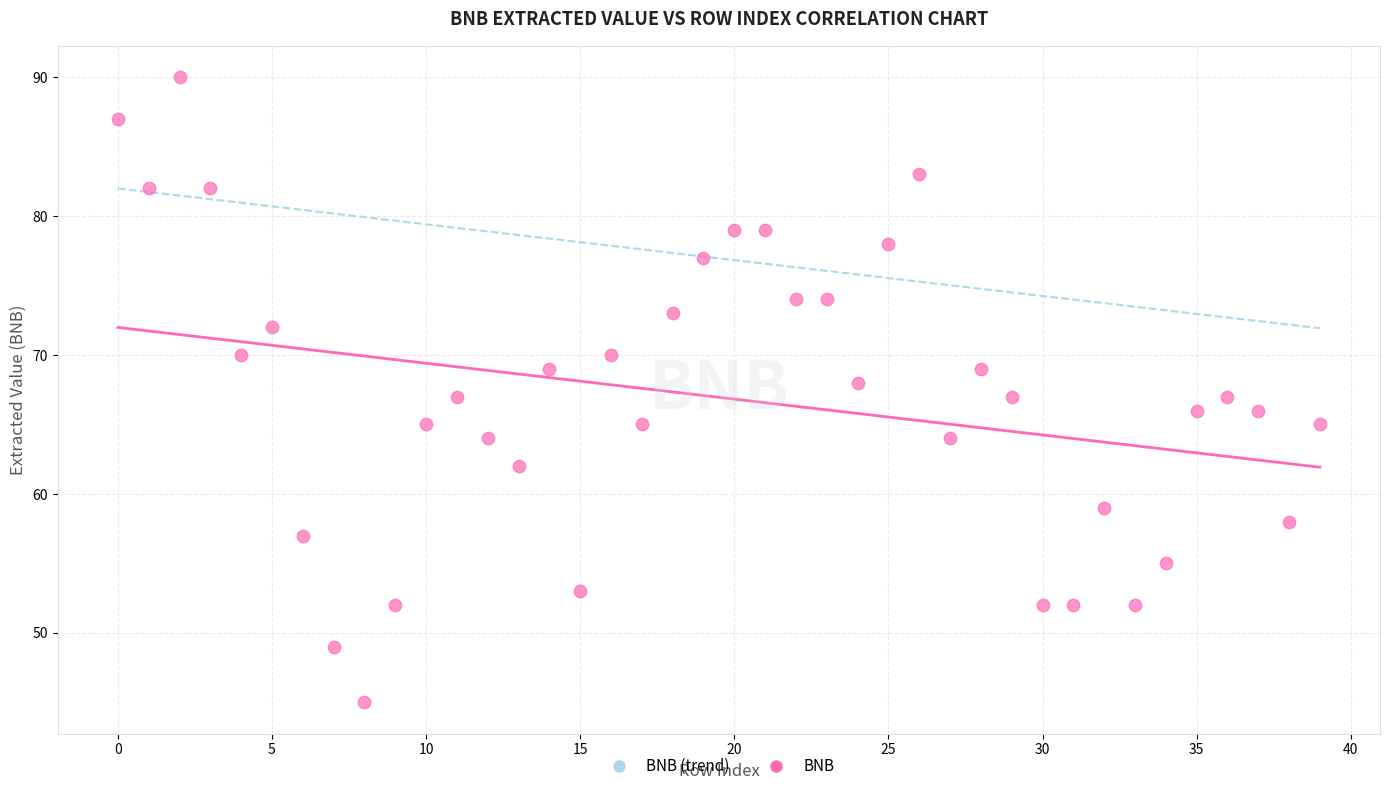

What is the range of Y values (max minus min)?

45